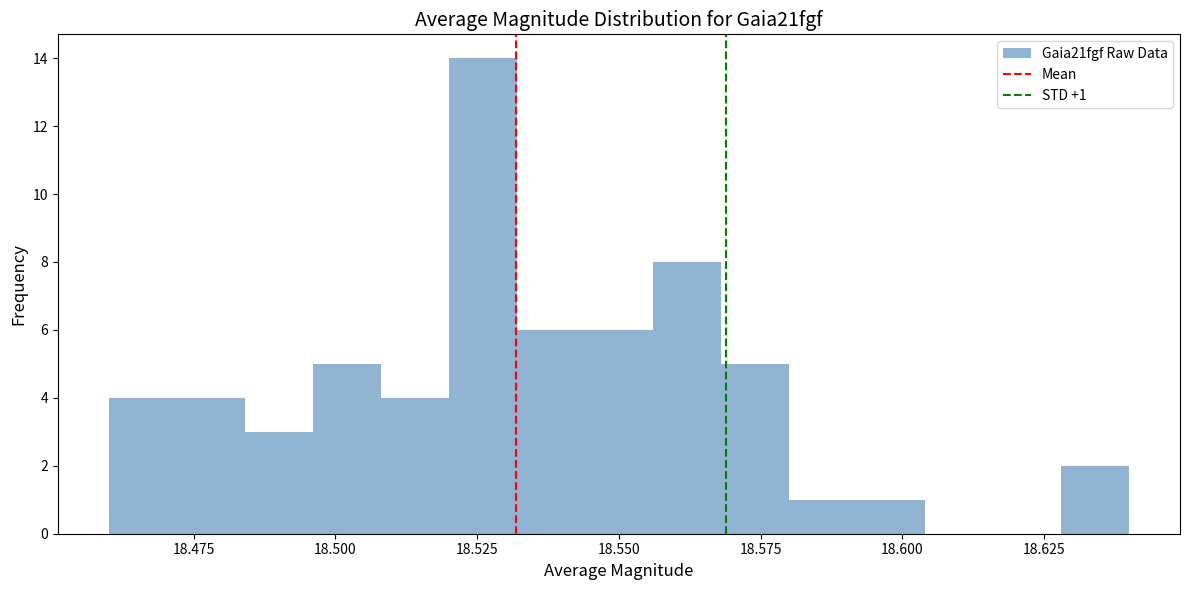

Around what value on the x-axis is the tallest bar? Give the approximate position of its centre, as read against the axis.

18.525